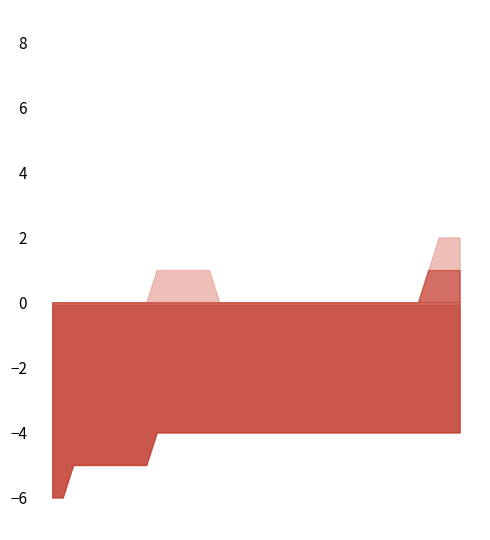

True or false: BL has a value of 0 at 2020-06-17.

True